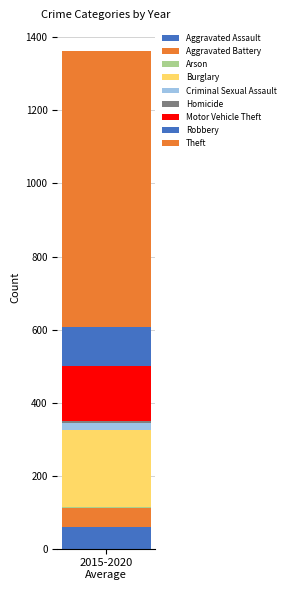

Are the bars horizontal?

No